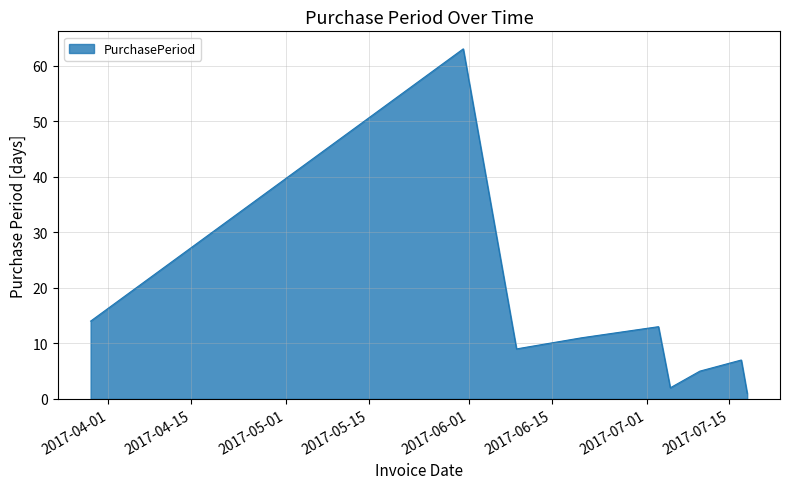

How many lines are shown in the chart?

1